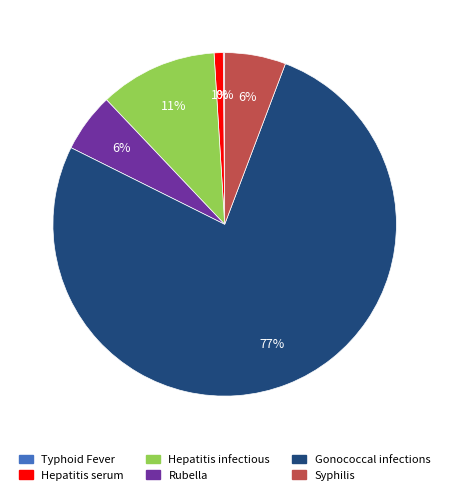

True or false: Gonococcal infections accounts for 77% of the total.

True